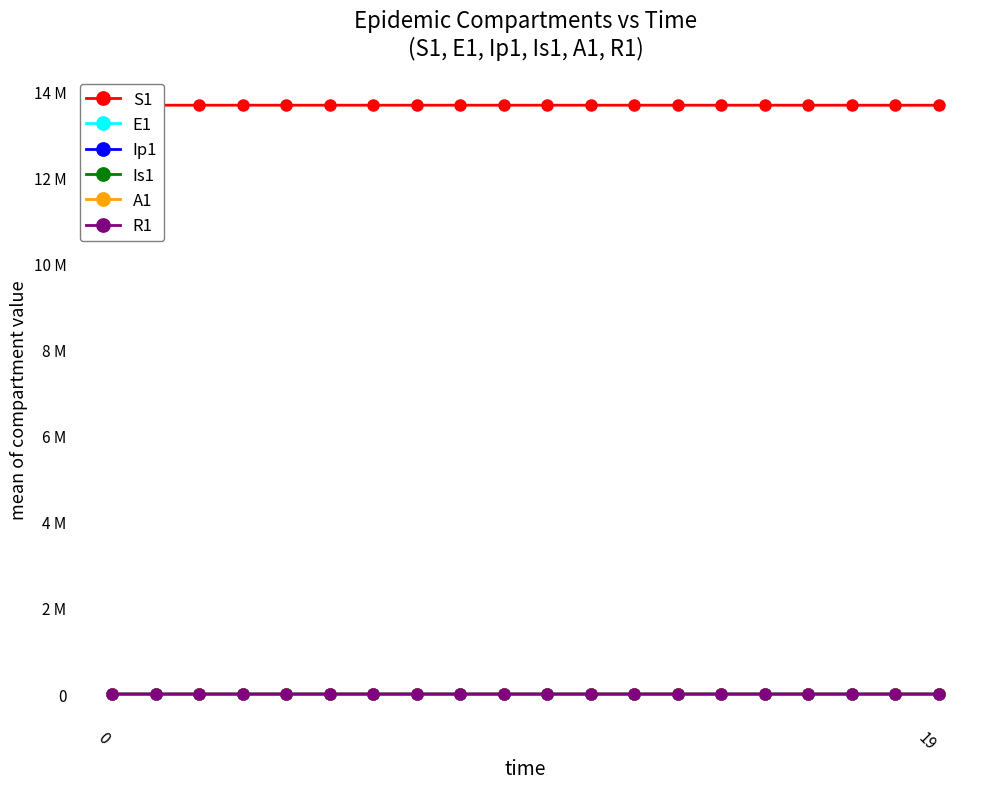

True or false: Is1 and Ip1 cross at least once.

False